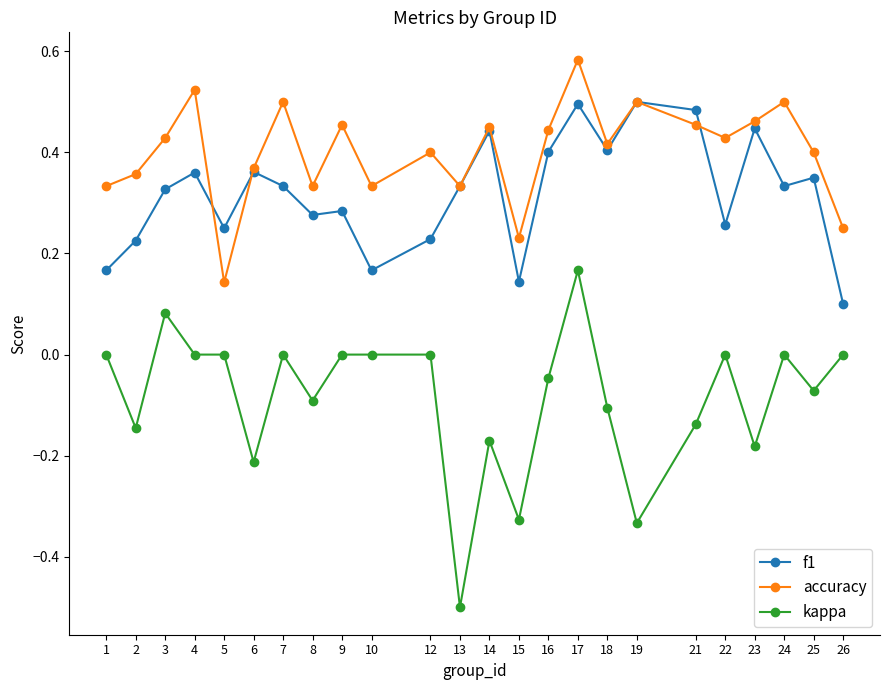

Does the chart display data point markers on the line(s)?

Yes